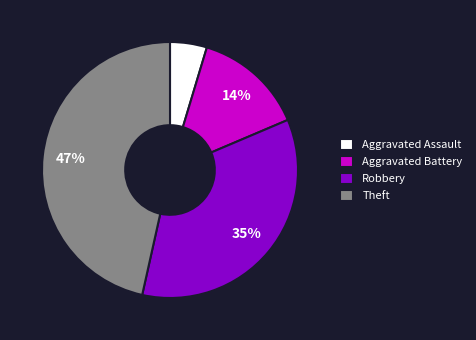

Which slice is the smallest?

Aggravated Assault